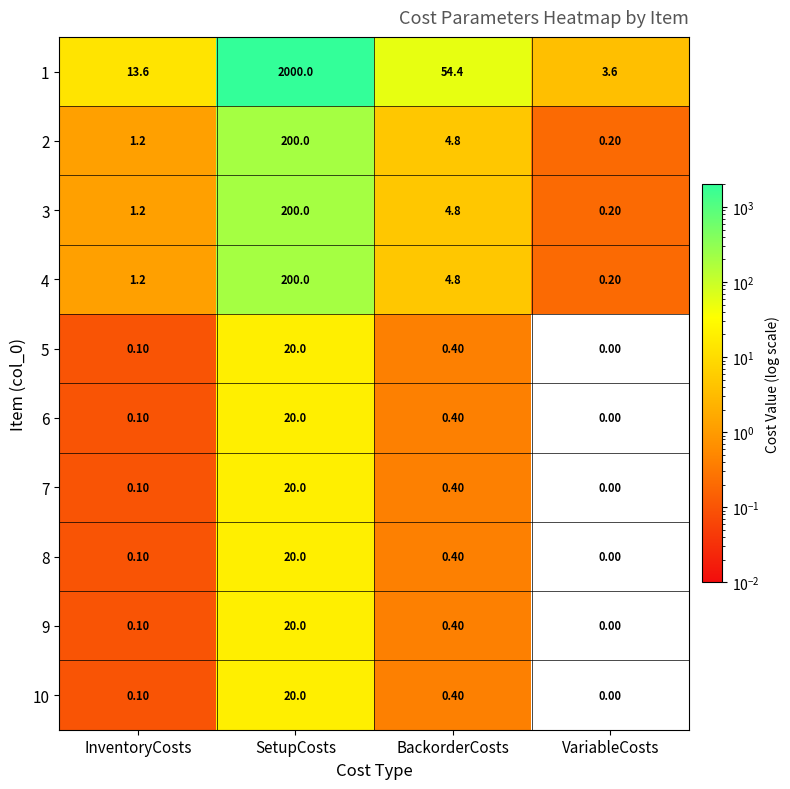

What is the sum of all 5 values?

20.5